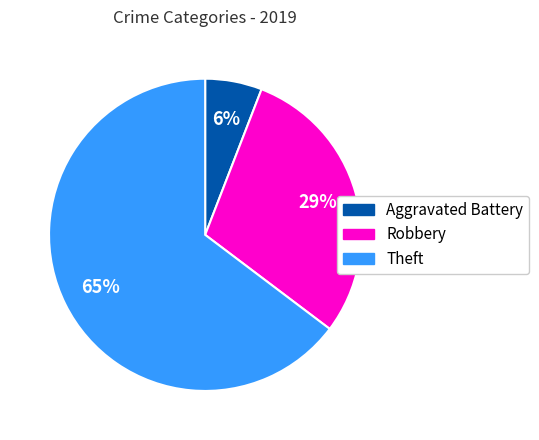

Between Aggravated Battery and Robbery, which is larger?

Robbery